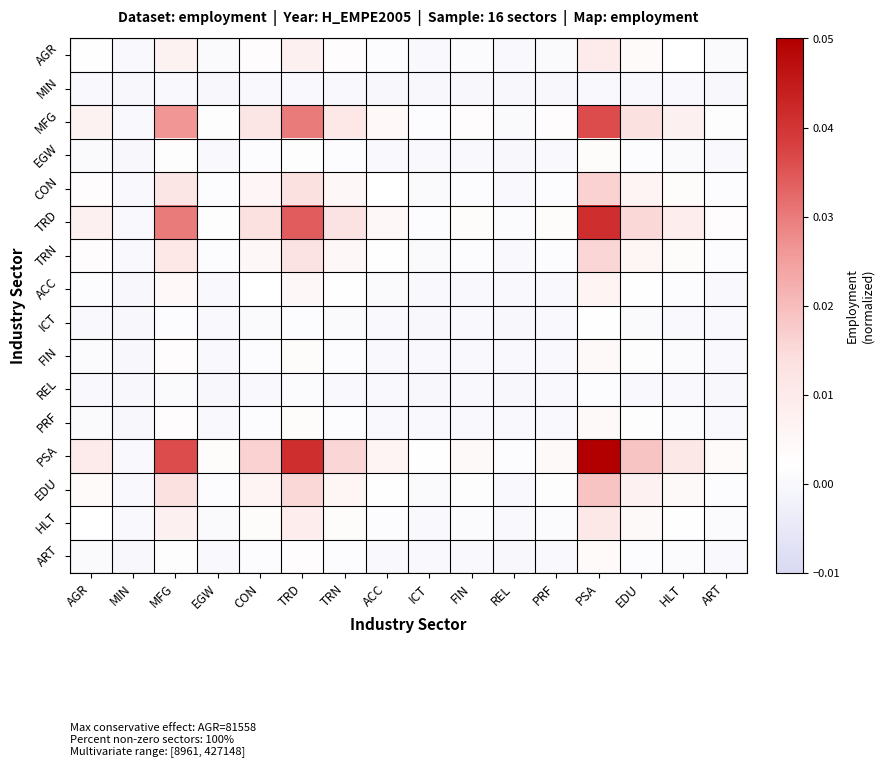

Which series has the widest spread of values?

PSA